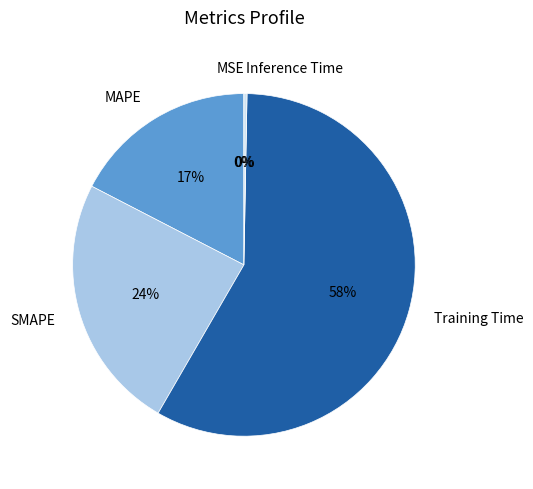

True or false: SMAPE accounts for 24% of the total.

True